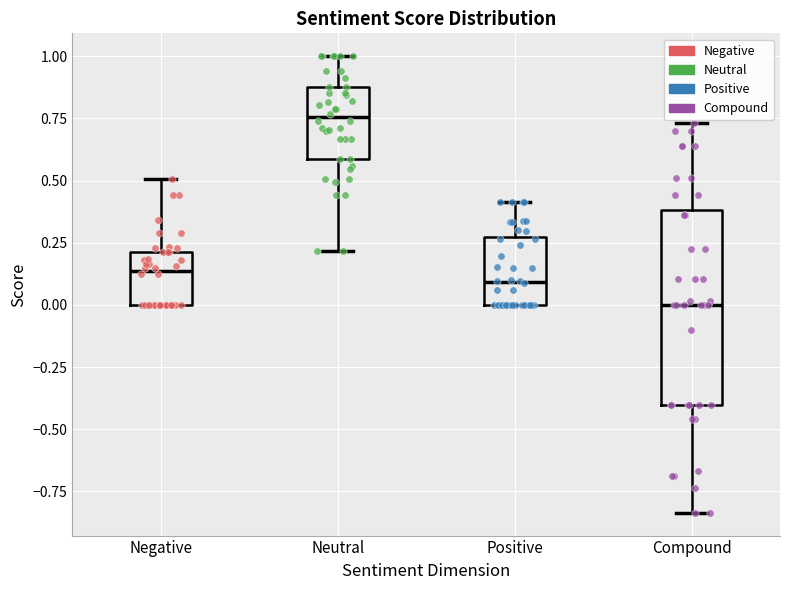

Which box is the tallest, from its lower edge to its upper edge?

Compound